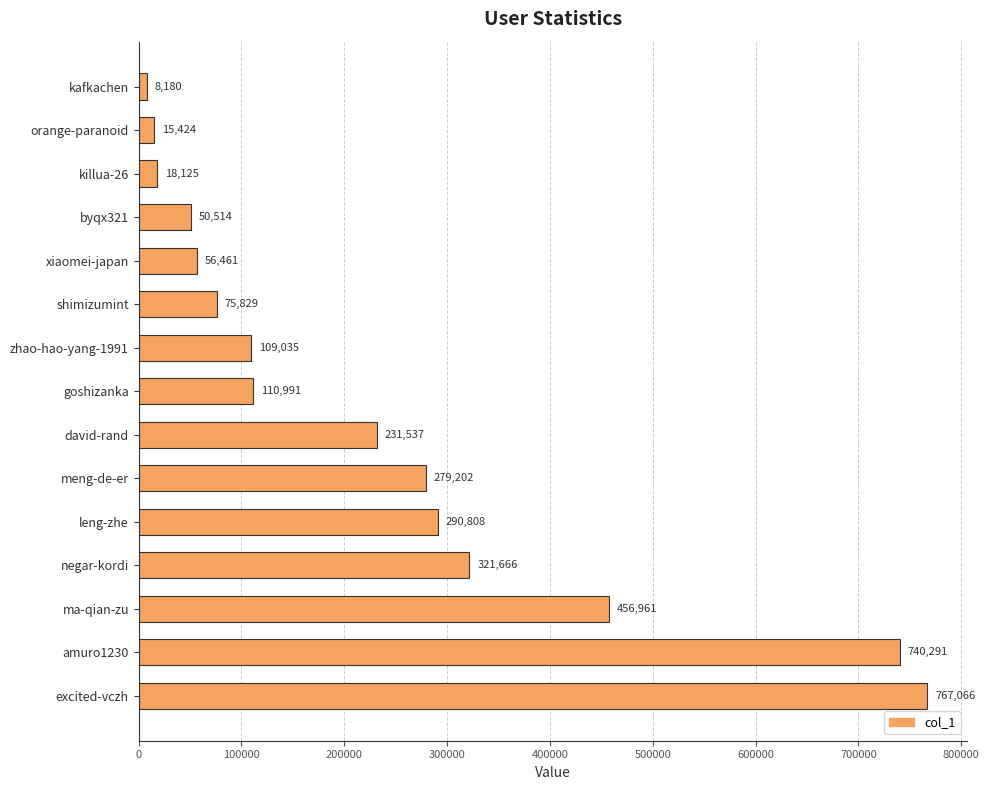

Reading bottom to top, extract all data points from this chart.

excited-vczh=767066	amuro1230=740291	ma-qian-zu=456961	negar-kordi=321666	leng-zhe=290808	meng-de-er=279202	david-rand=231537	goshizanka=110991	zhao-hao-yang-1991=109035	shimizumint=75829	xiaomei-japan=56461	byqx321=50514	killua-26=18125	orange-paranoid=15424	kafkachen=8180